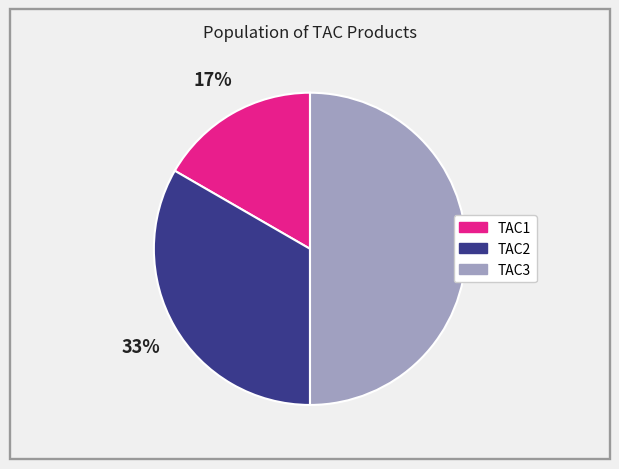

Rank the categories by value from highest to lowest.

TAC3, TAC2, TAC1